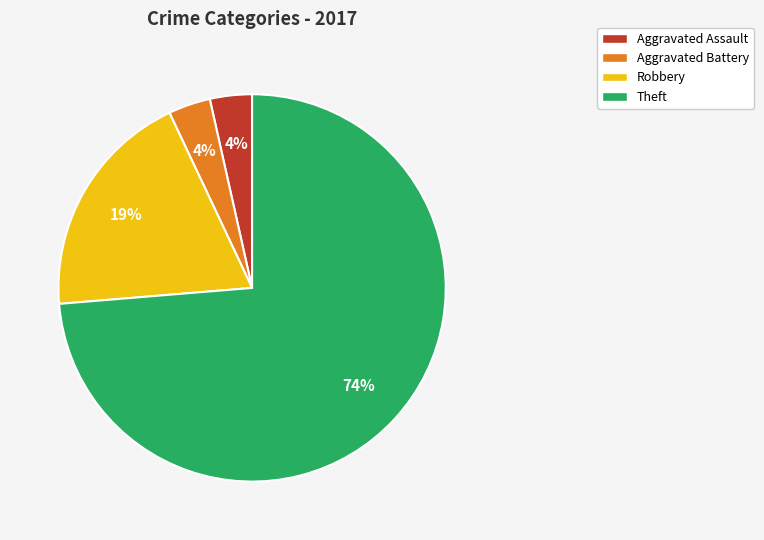

Count the number of slices in the pie.

4